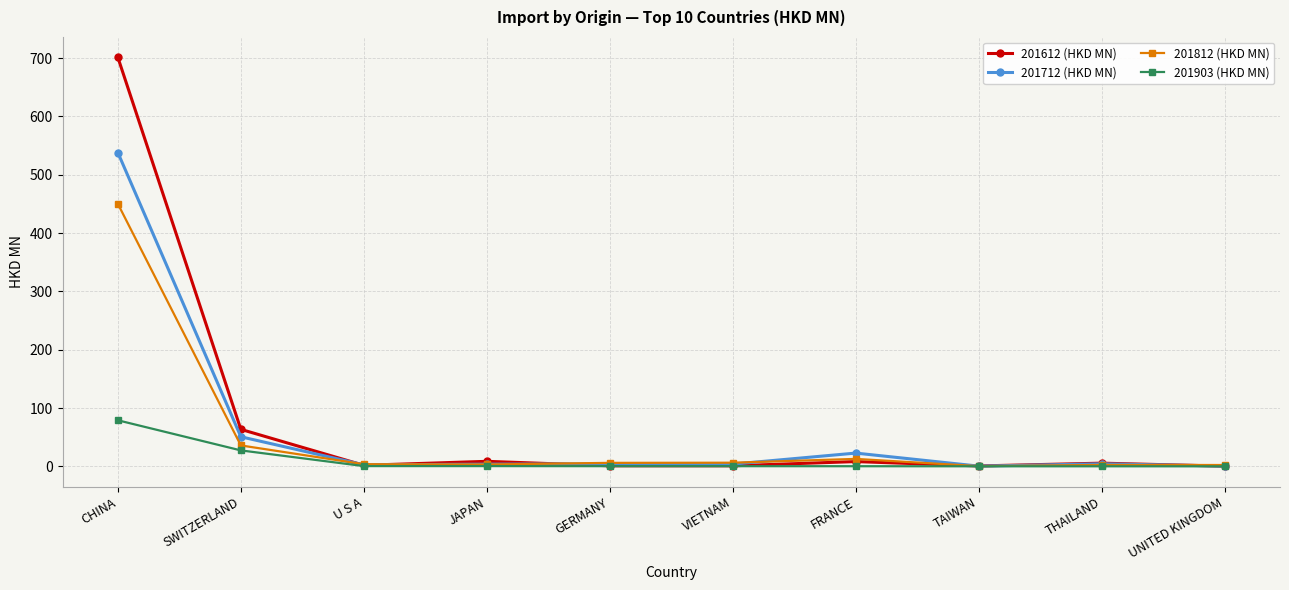

In 201712 (HKD MN), how many points are higher than both neighbors (excluding endpoints)?

3